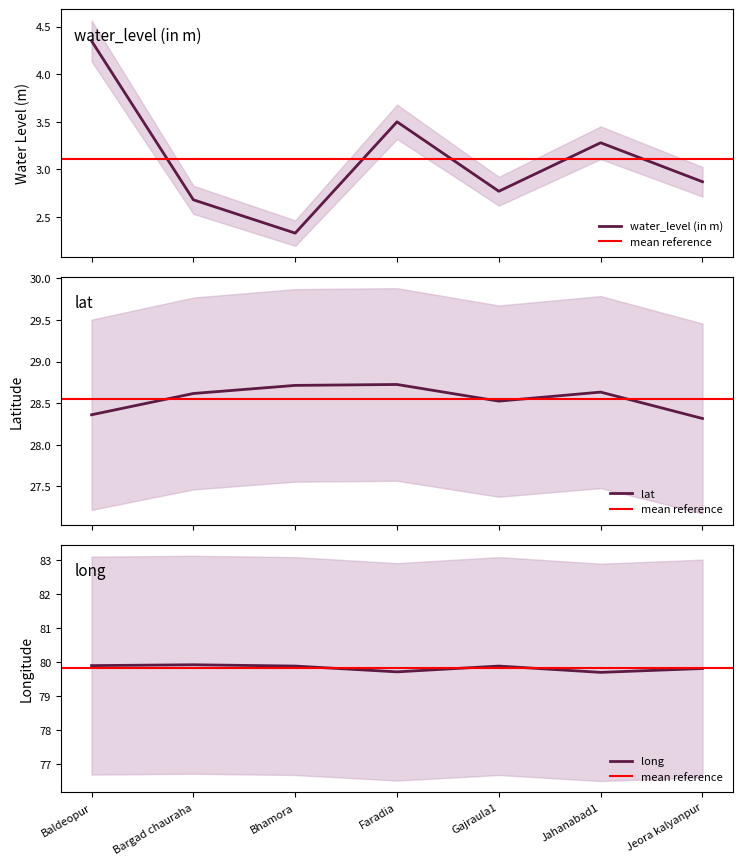

How many lines are shown in the chart?

3